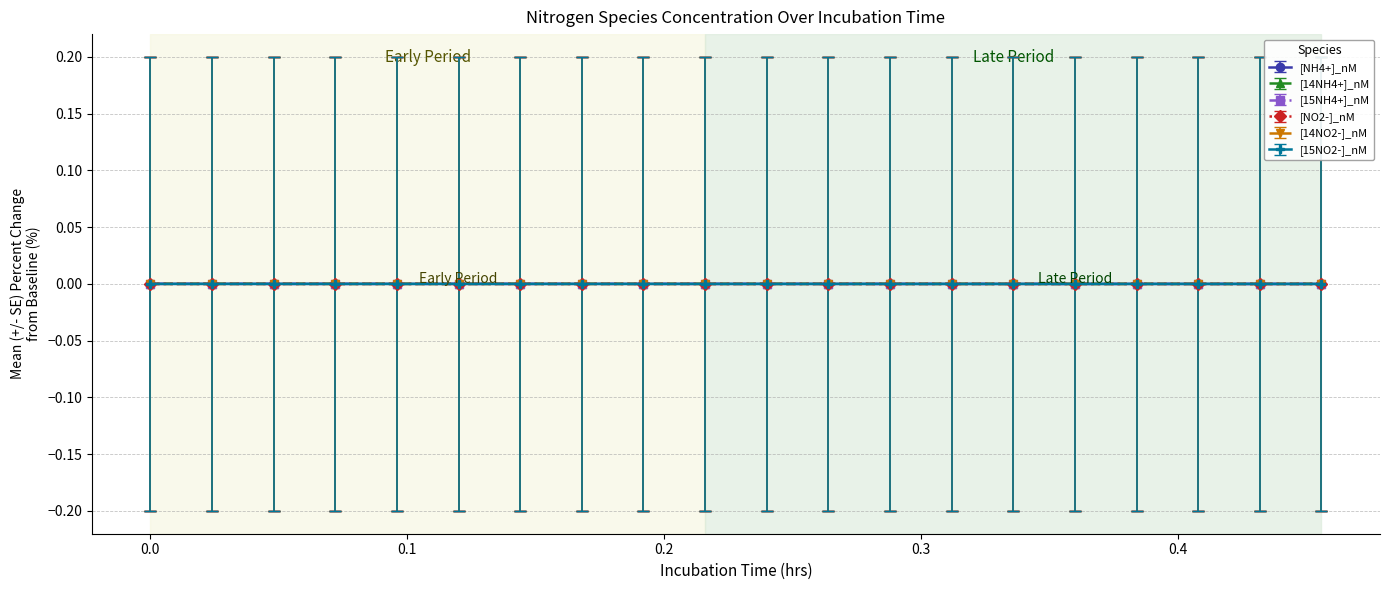

True or false: [NH4+]_nM and [14NO2-]_nM intersect in this chart.

False